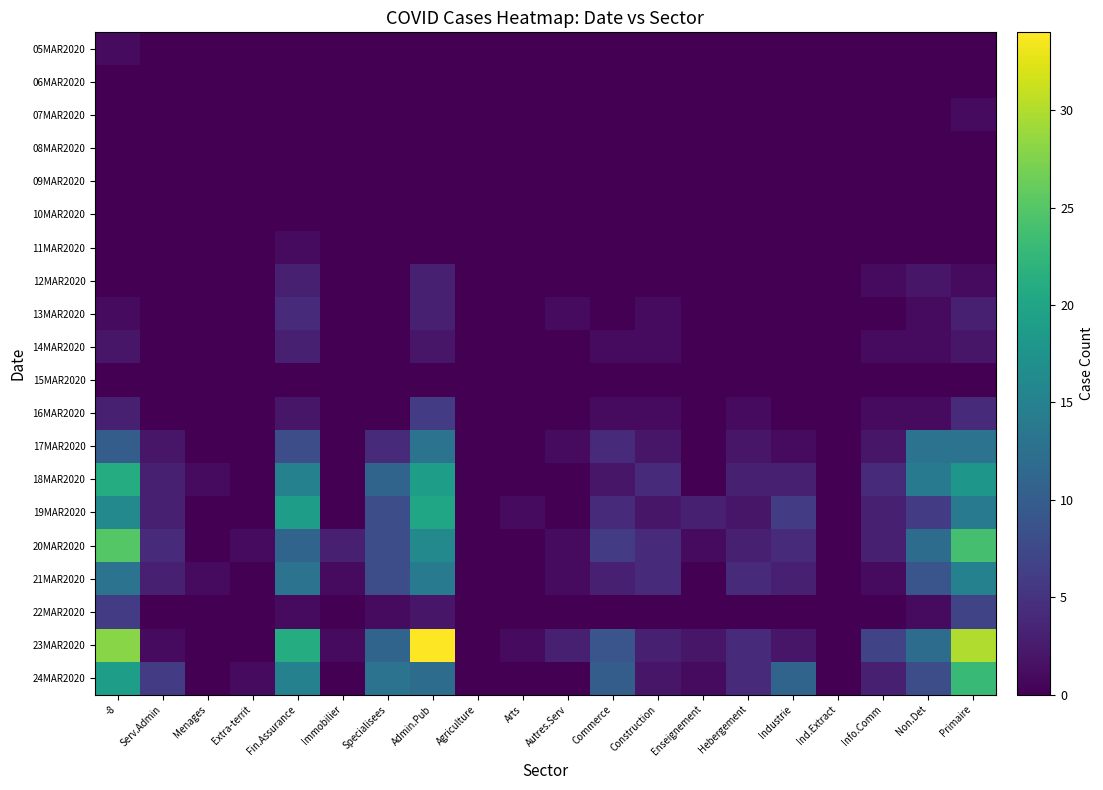

What is the maximum value shown in the chart?

34